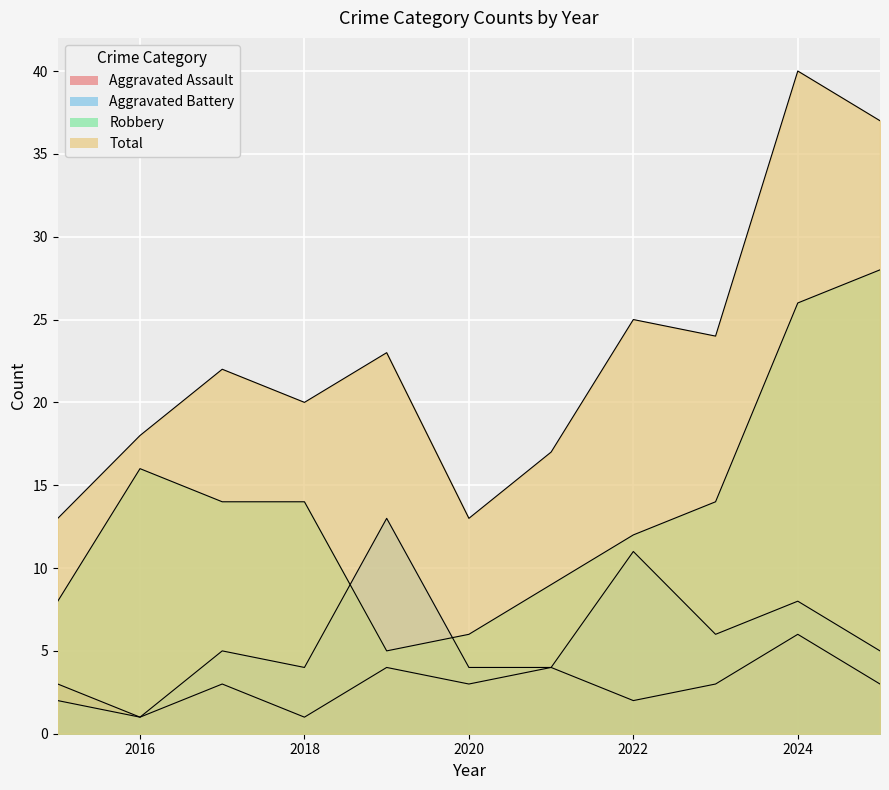

At which category does Robbery reach its first local valley?

2019